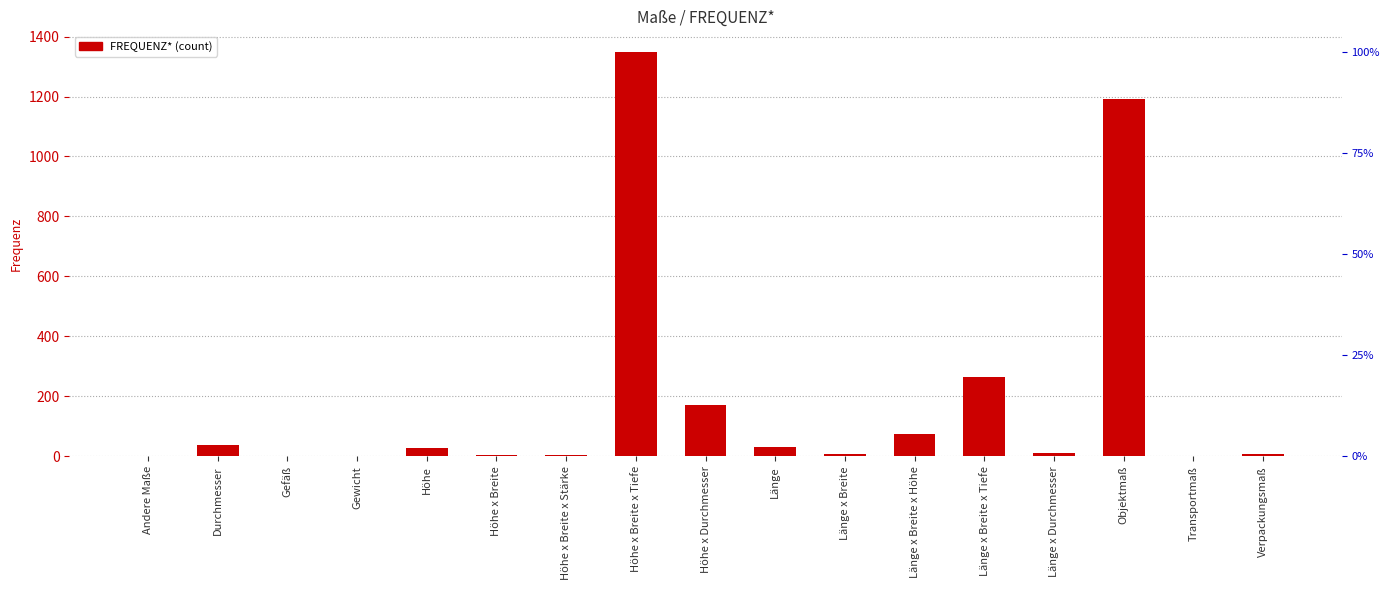

List the labels in order of value, smallest first.

Andere Maße, Gefäß, Transportmaß, Gewicht, Höhe x Breite, Höhe x Breite x Stärke, Länge x Breite, Verpackungsmaß, Länge x Durchmesser, Höhe, Länge, Durchmesser, Länge x Breite x Höhe, Höhe x Durchmesser, Länge x Breite x Tiefe, Objektmaß, Höhe x Breite x Tiefe